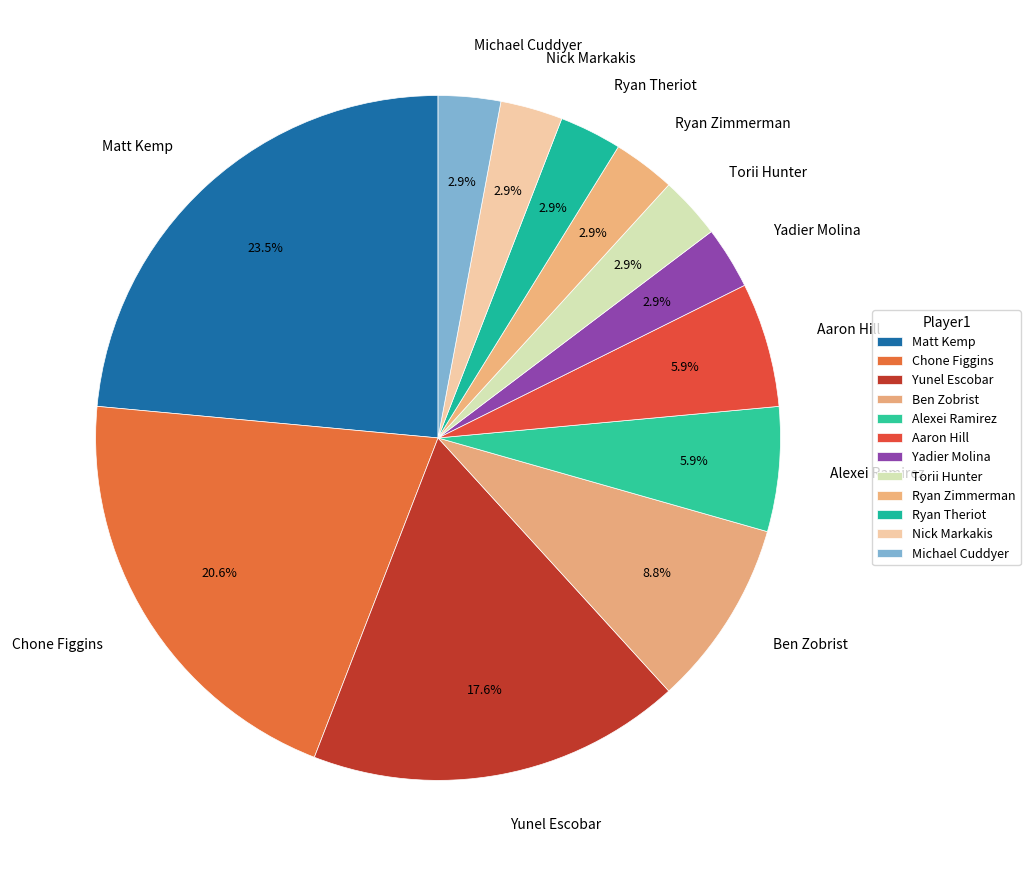

Does Matt Kemp account for over 50% of the chart?

No